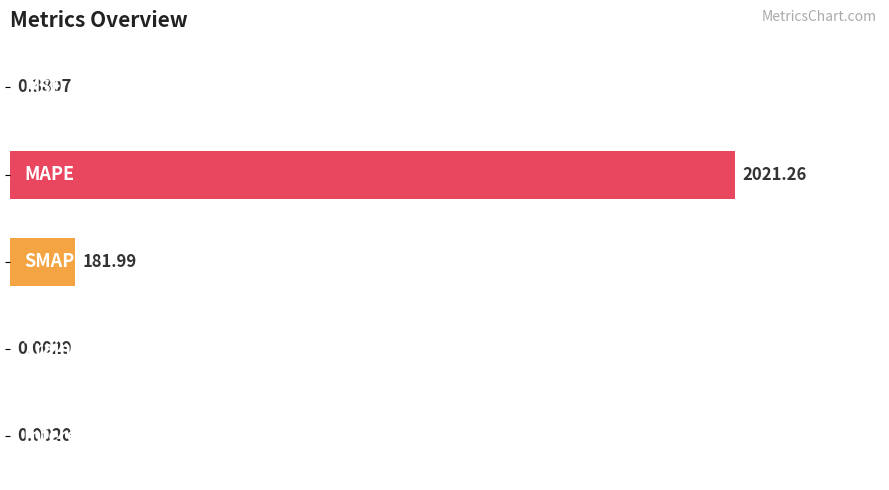

Are the bars grouped side by side (vs. stacked)?

No